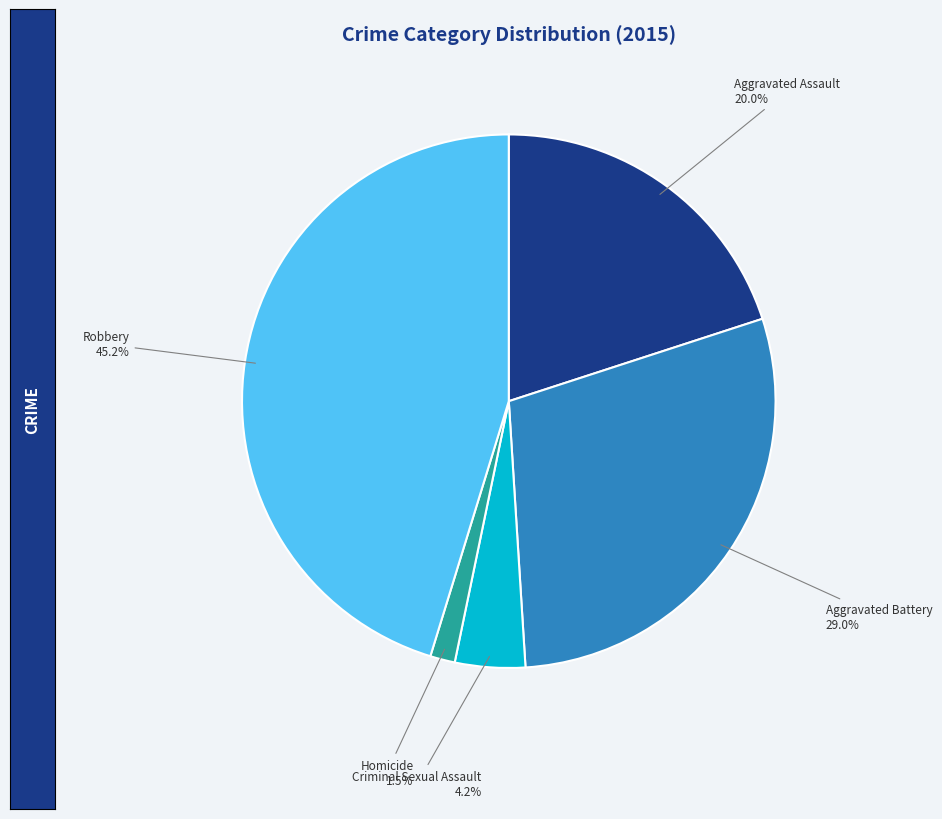

Which has a higher value, Aggravated Battery or Robbery?

Robbery